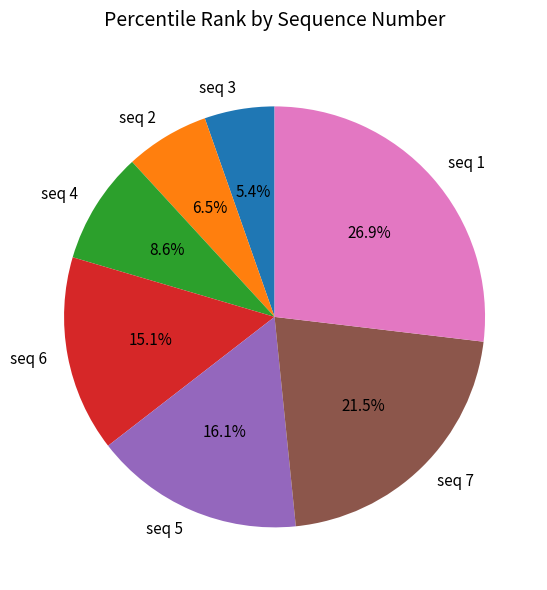

Which slice is the smallest?

seq 3